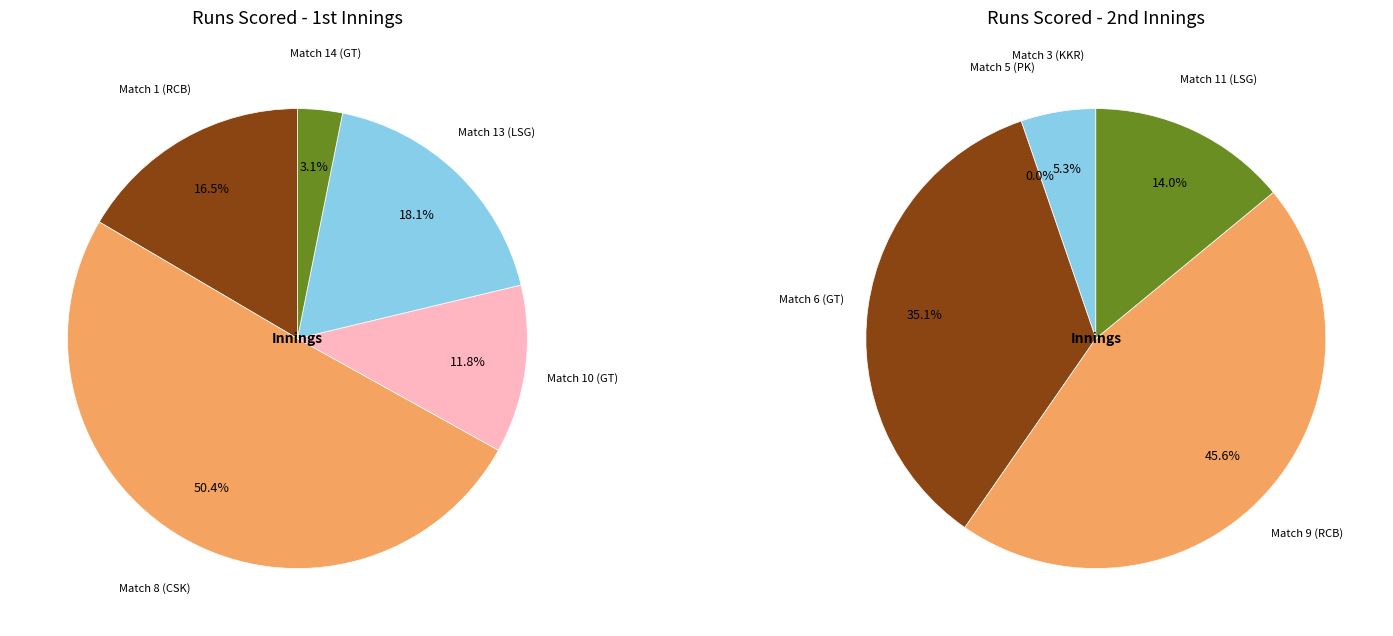

Rank the series by their maximum value, from highest to lowest.

1st, 2nd